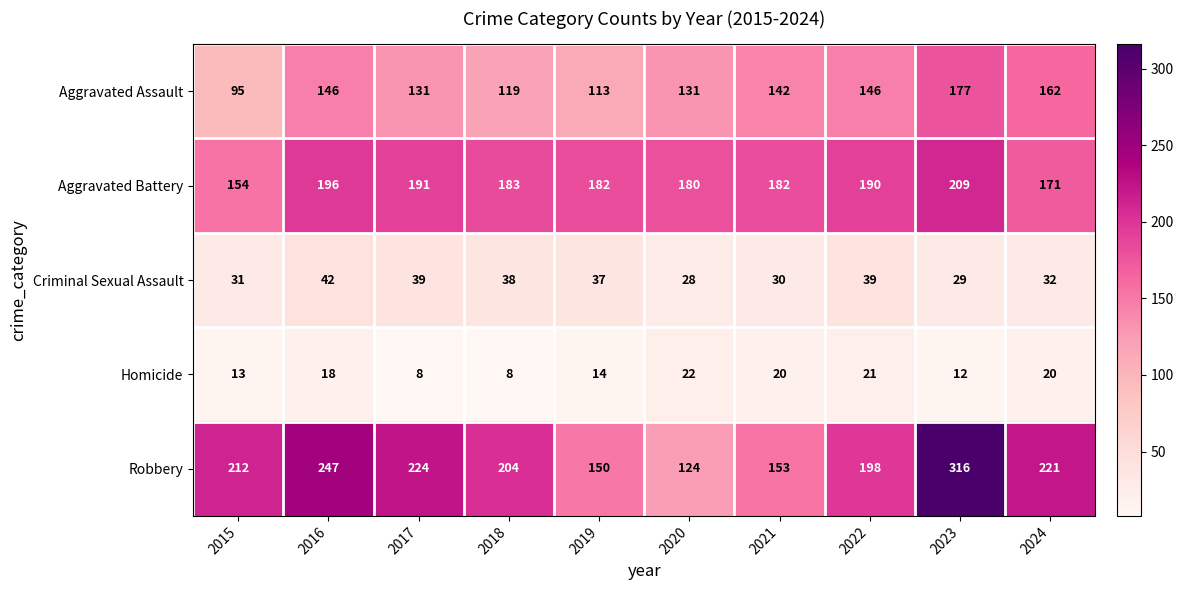

Which series has the largest range (max minus min)?

Robbery